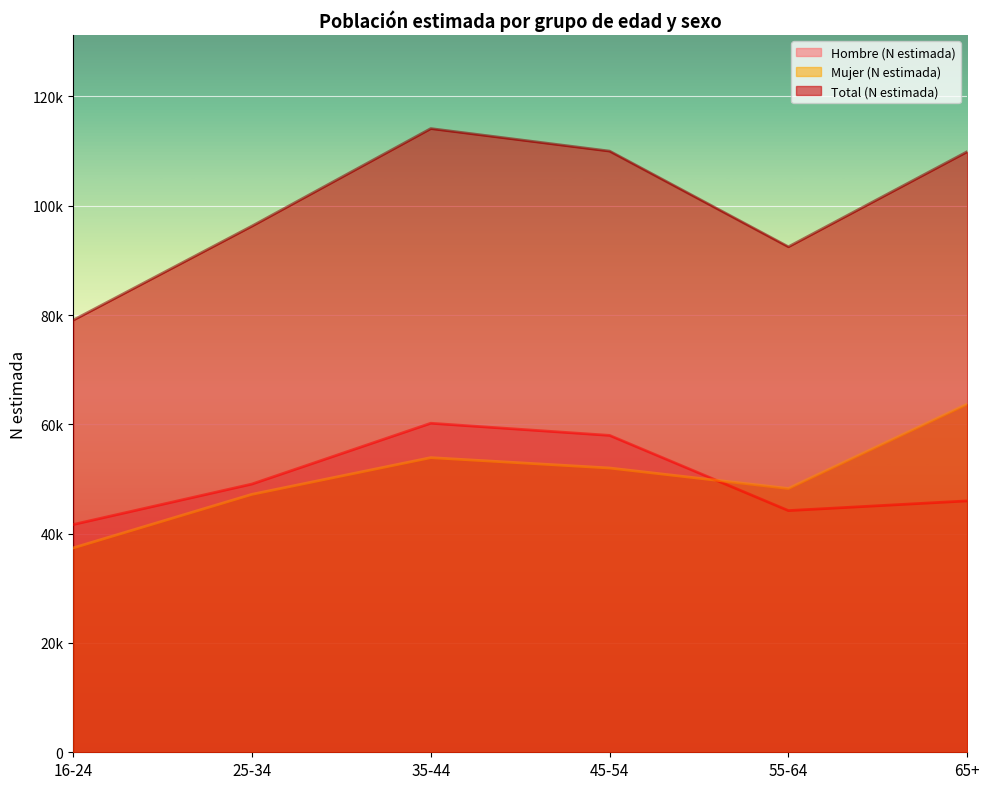

What is the label of the 6th point from the left?

65+